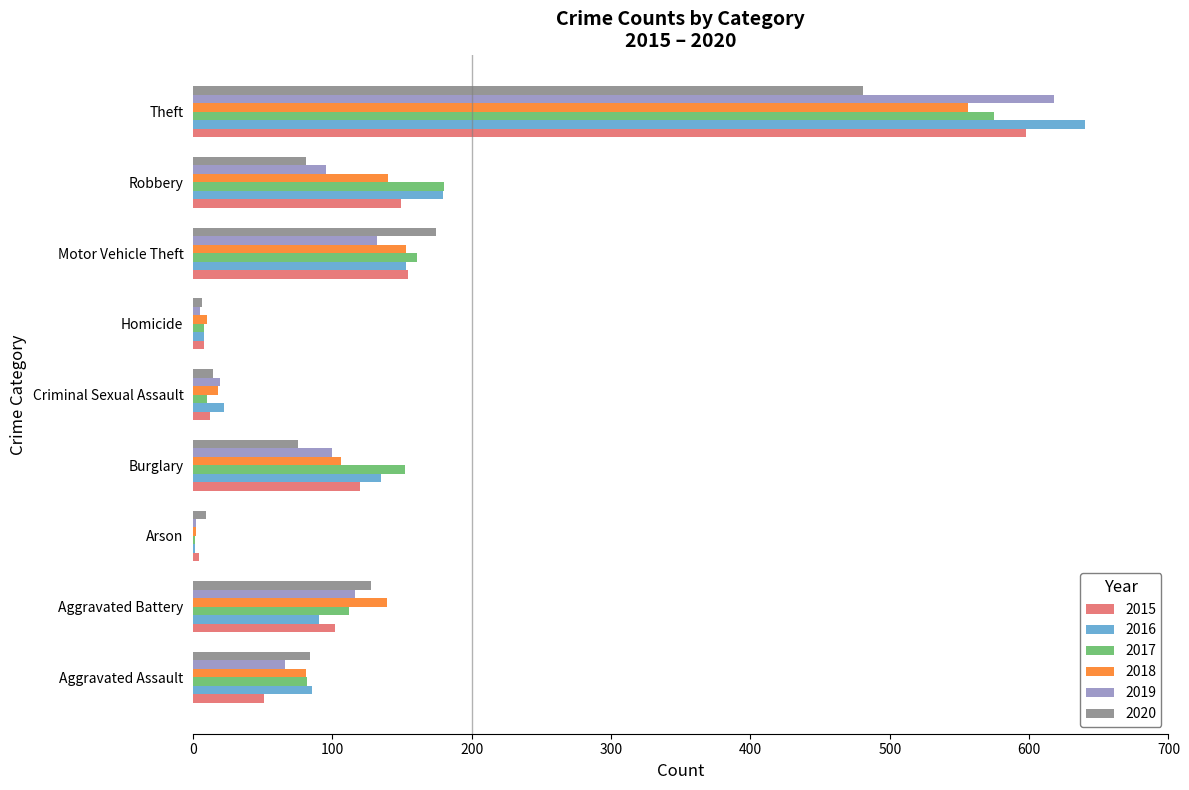

Which series changed the most between Aggravated Battery and Motor Vehicle Theft?

2016